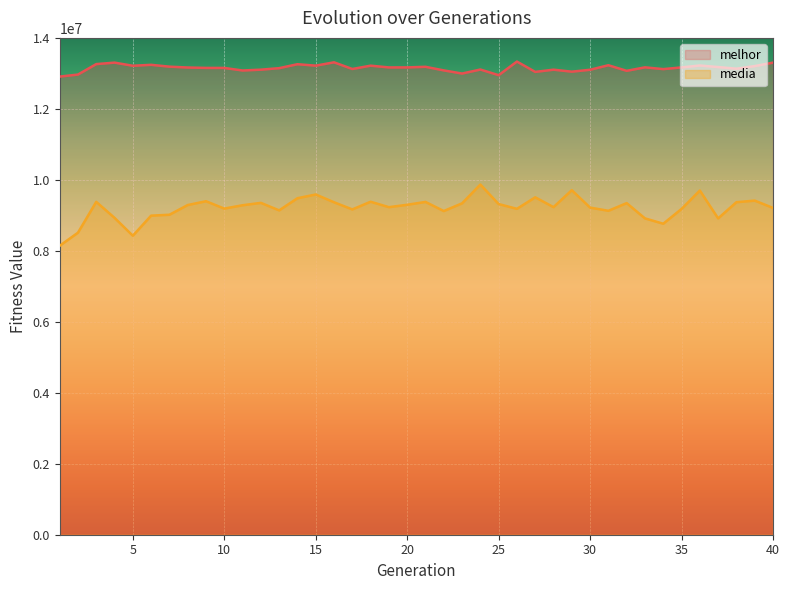

Is this an area chart (filled region under the line)?

No